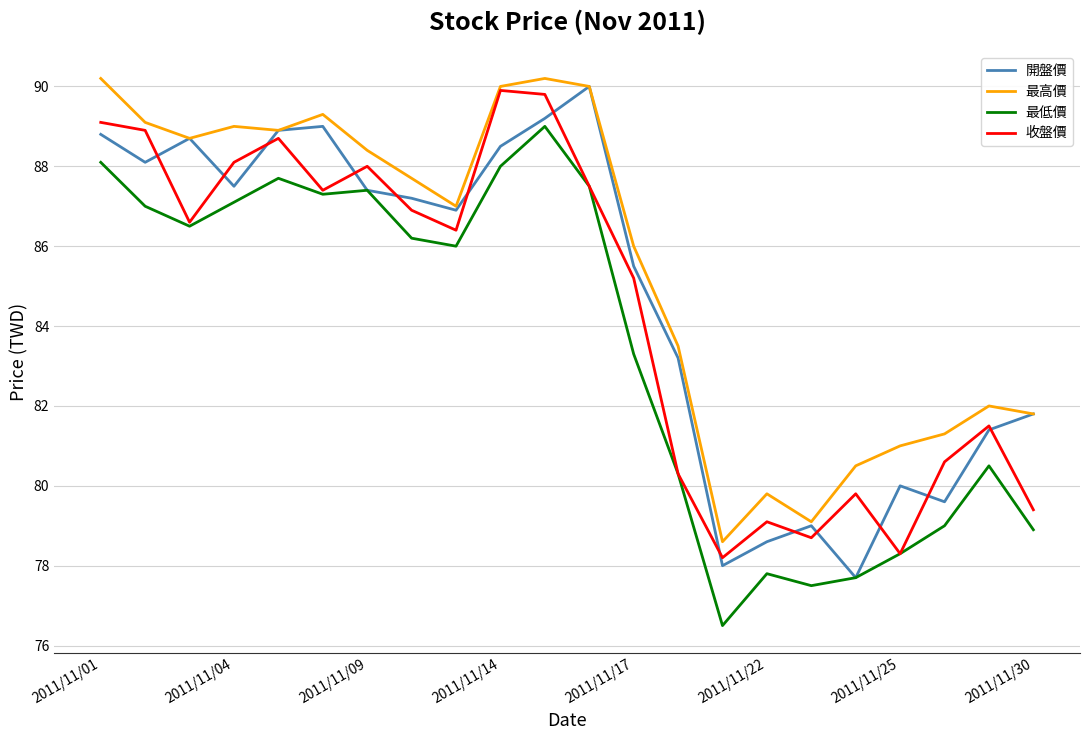

Which series has the largest total across all categories?

最高價